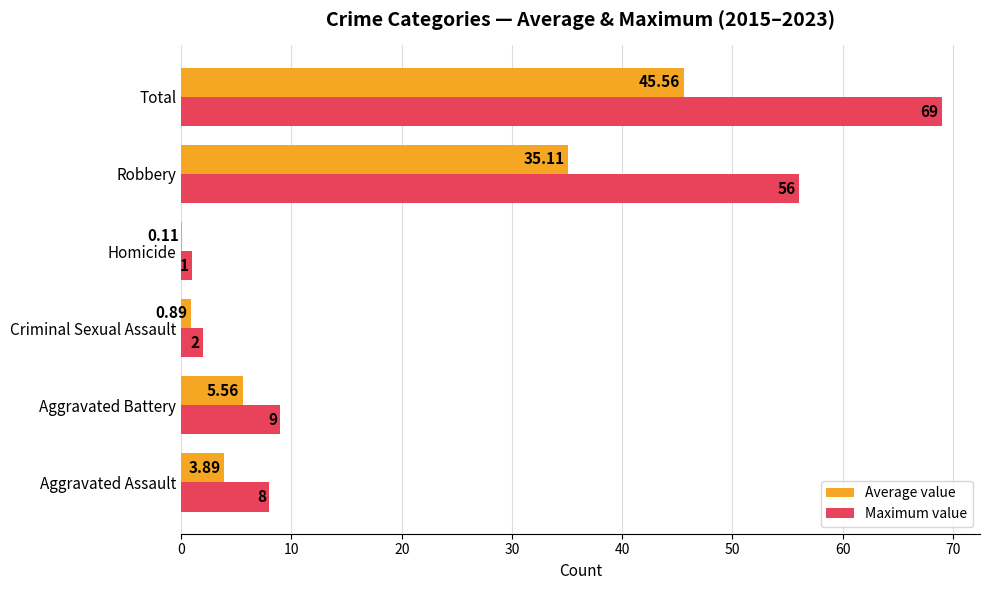

What is the sum of all Maximum value values?

145.0